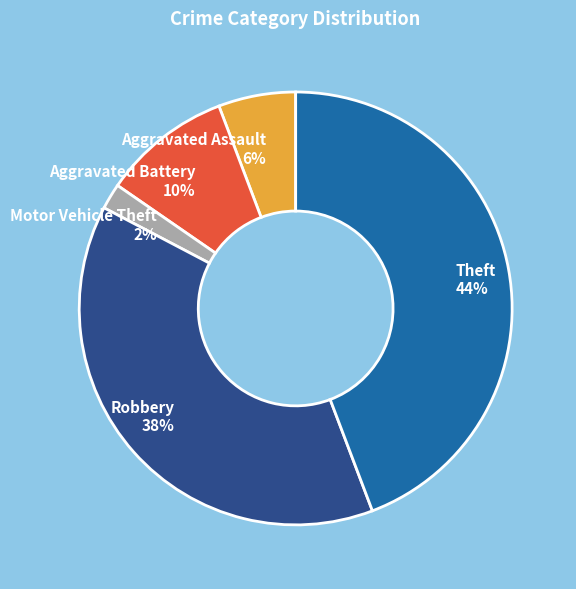

What is the largest slice in the pie chart?

Theft